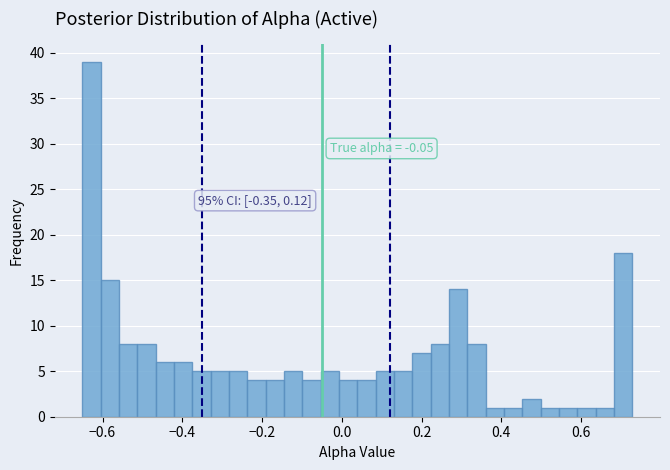

Read against the x-axis, roughly where is the centre of the tallest bar?

-0.62